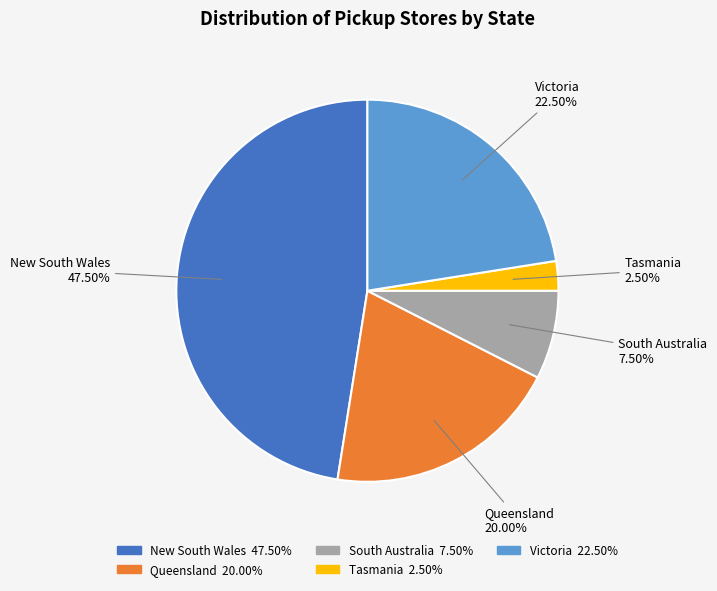

How many slices are in this pie chart?

5